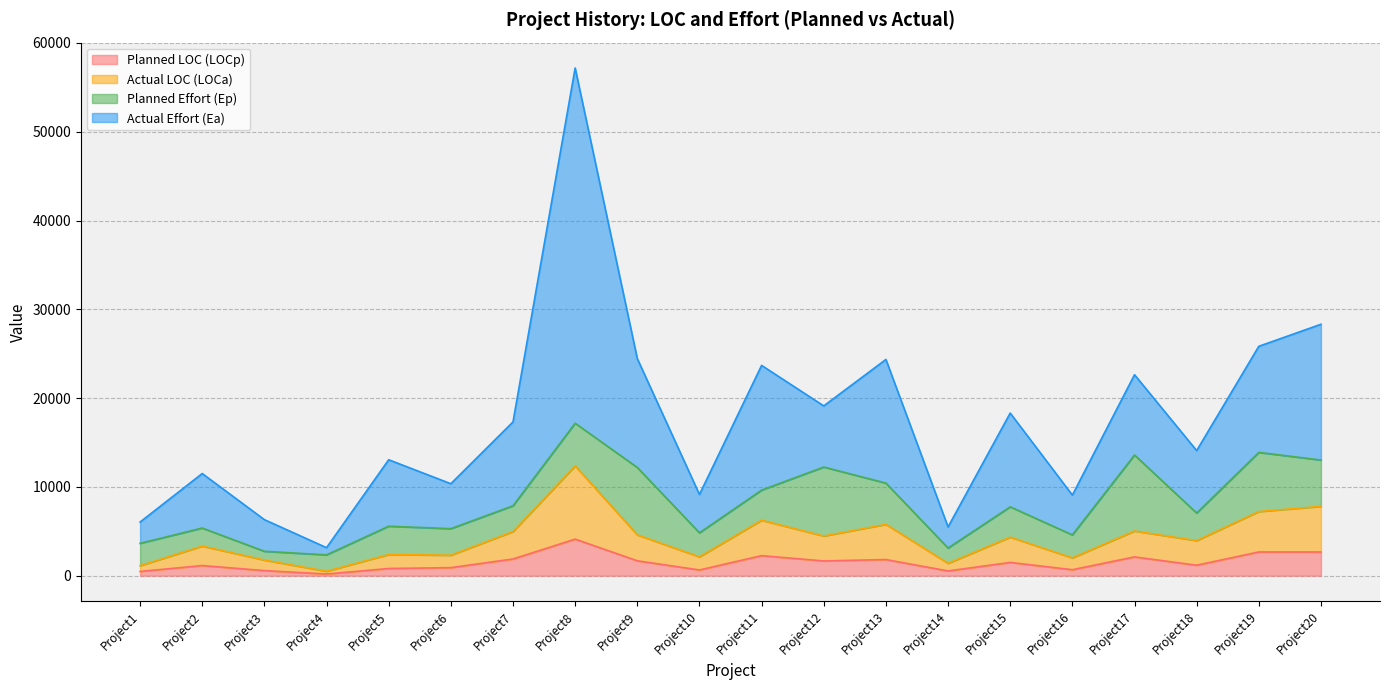

The Actual LOC (LOCa) series shows 4592 at Project9. True or false?

True